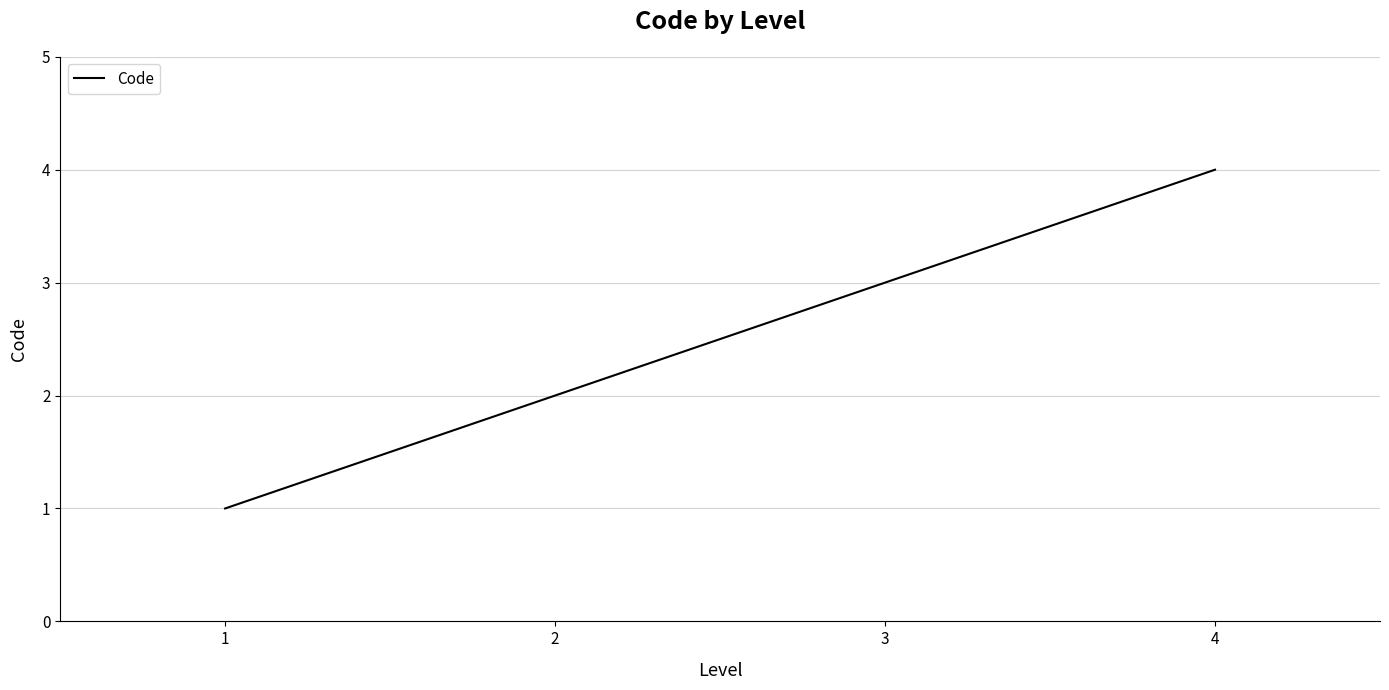

True or false: there are more than 0 points higher than both neighbors.

False